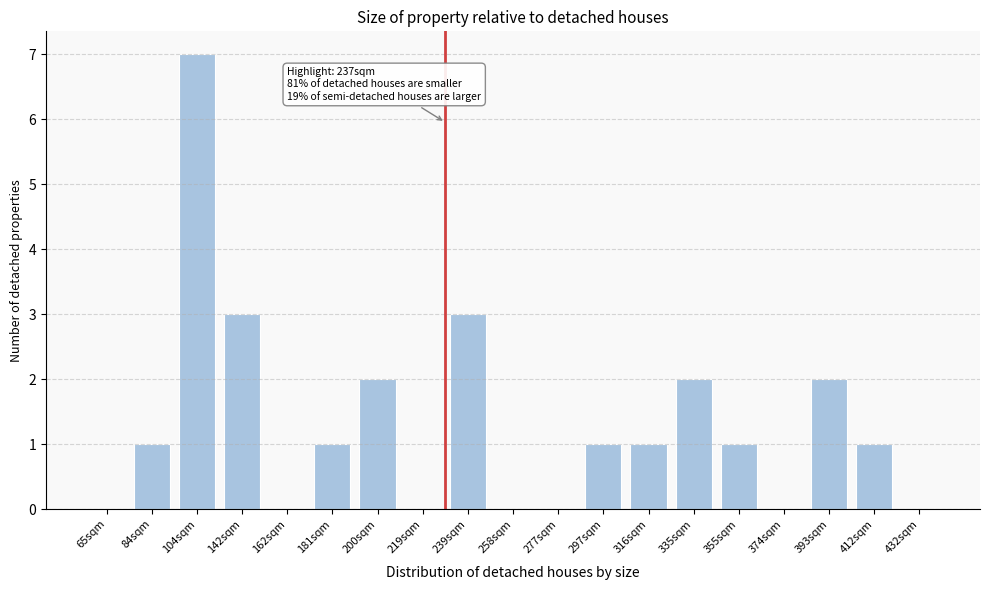

Reading left to right, list all the values displayed in this chart.

65sqm=0	84sqm=1	104sqm=7	142sqm=3	162sqm=0	181sqm=1	200sqm=2	219sqm=0	239sqm=3	258sqm=0	277sqm=0	297sqm=1	316sqm=1	335sqm=2	355sqm=1	374sqm=0	393sqm=2	412sqm=1	432sqm=0